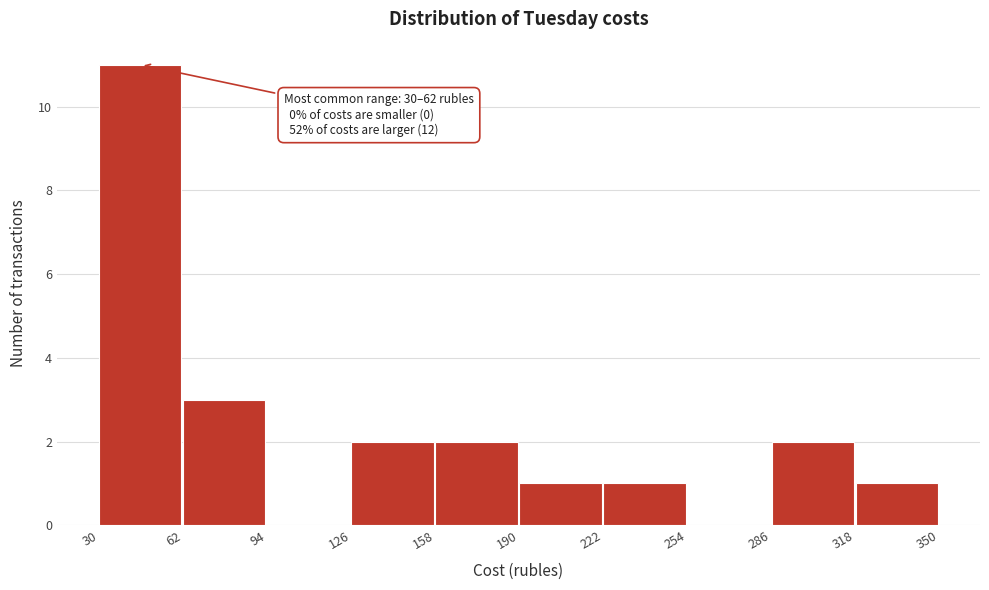

Over which range of the x-axis is the bar tallest?

30 to 62